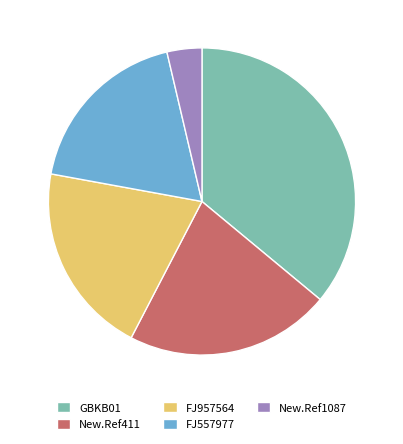

Is there a majority slice in this chart?

No